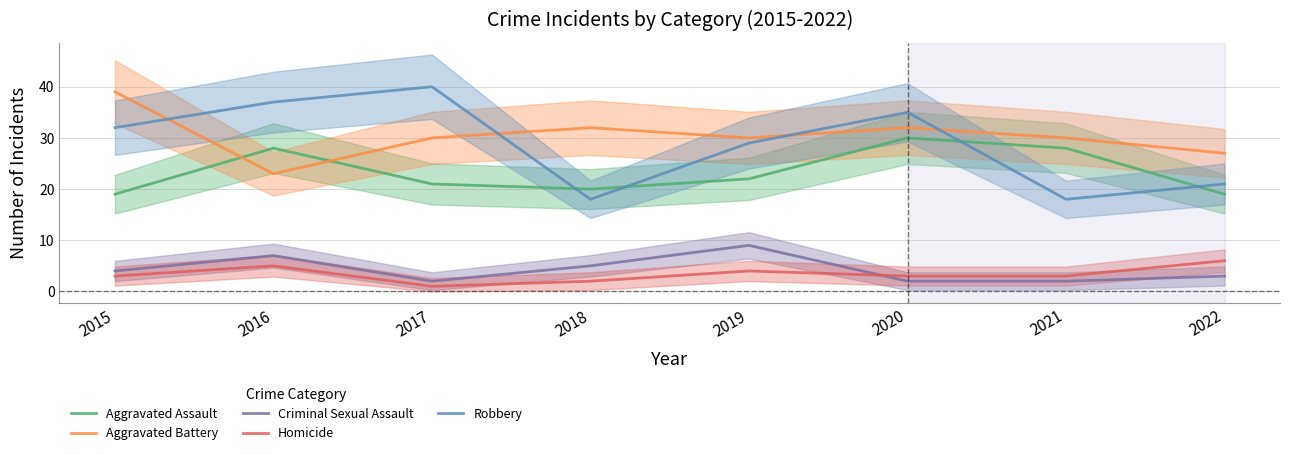

What is the highest value of the Homicide series?

6